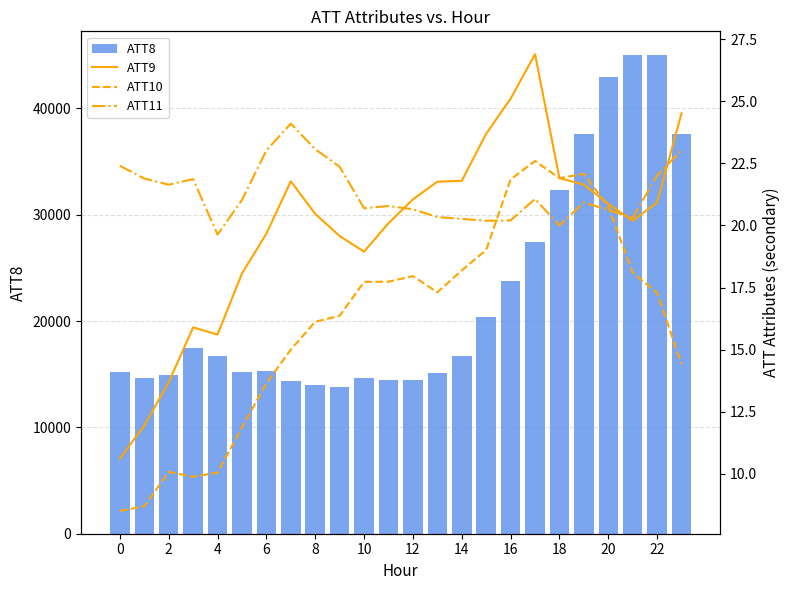

What is the lowest value of the ATT8 series?

13800